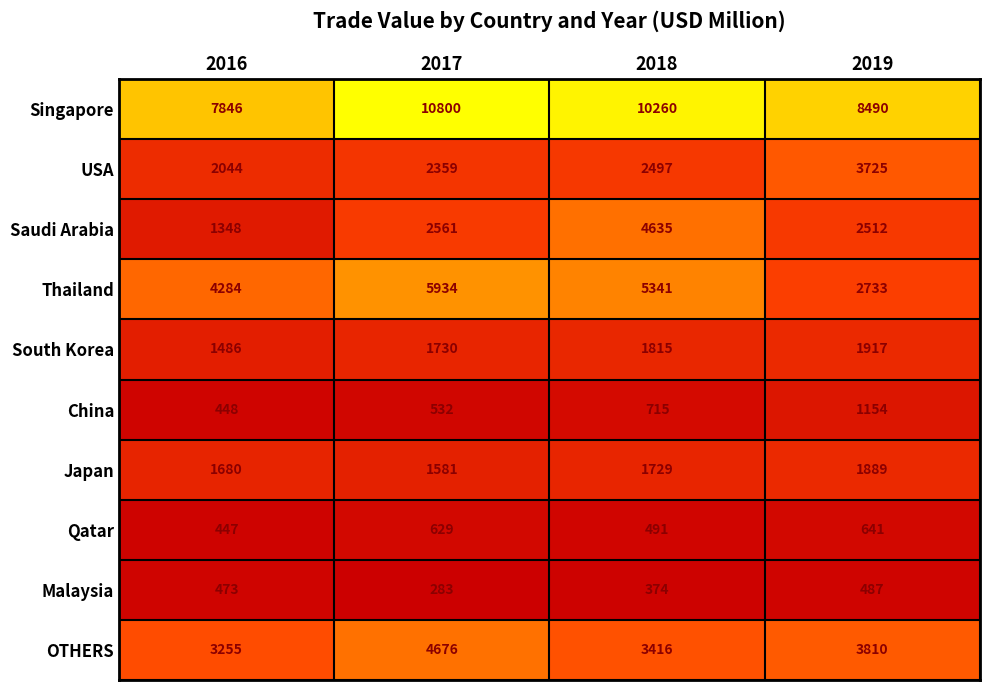

What is the difference between the highest and lowest values at 2018?

9886